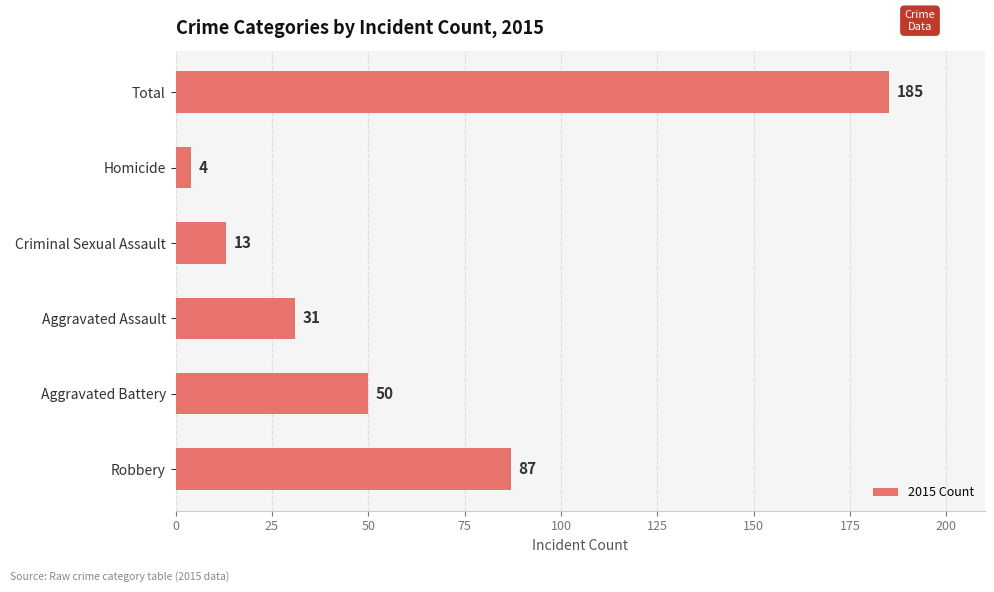

The chart shows a value of 185 at Total. True or false?

True